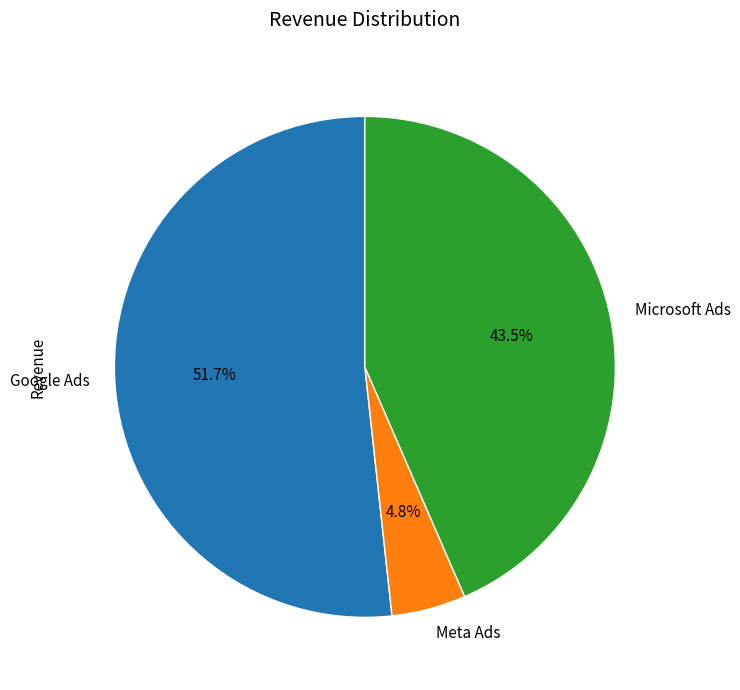

What percentage is NOT represented by Meta Ads?

95.2%